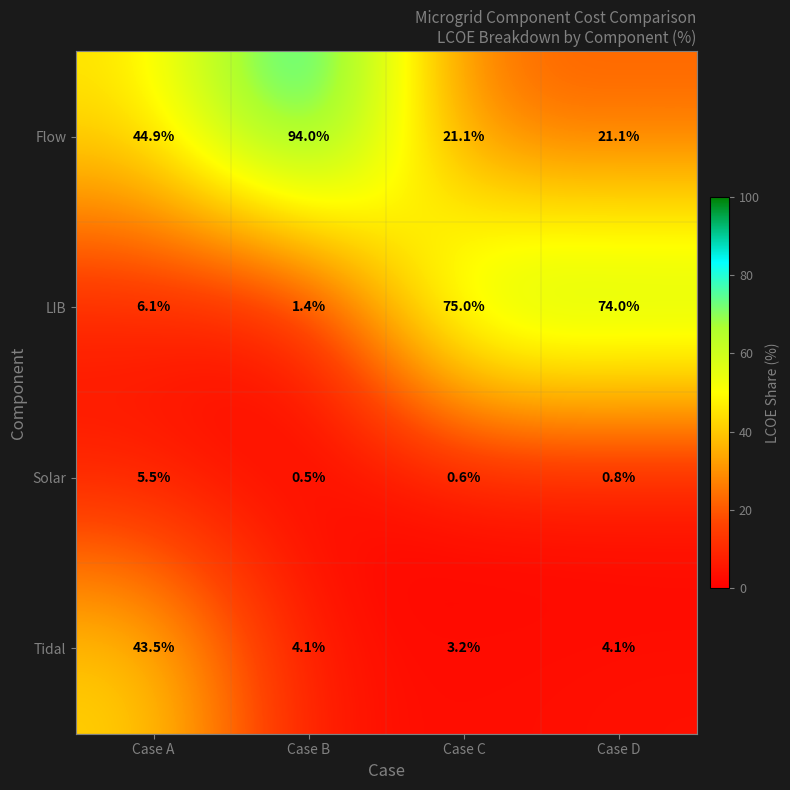

What is the total value across all series at Case C?

99.9